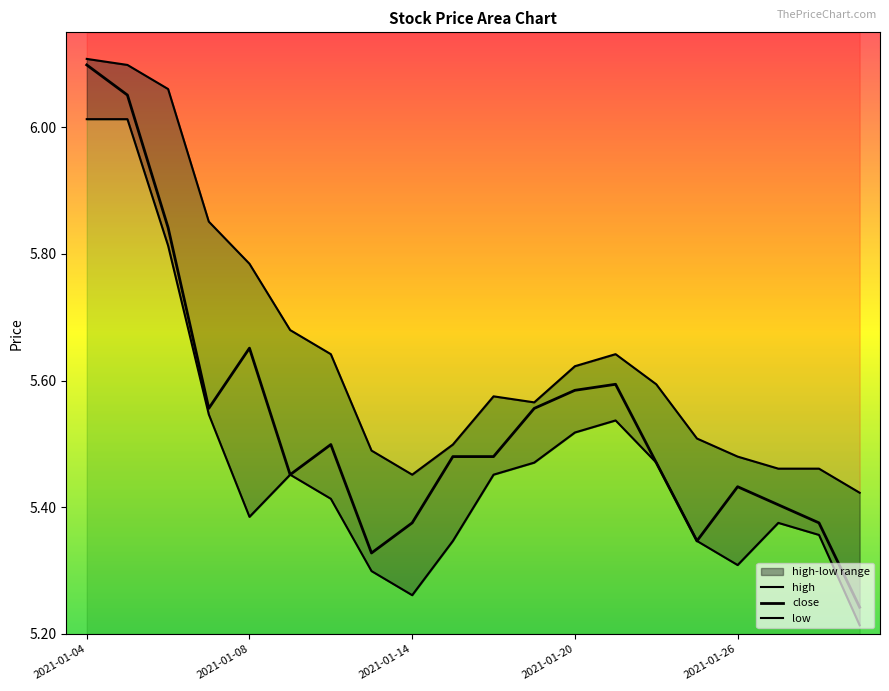

True or false: low and close intersect in this chart.

False